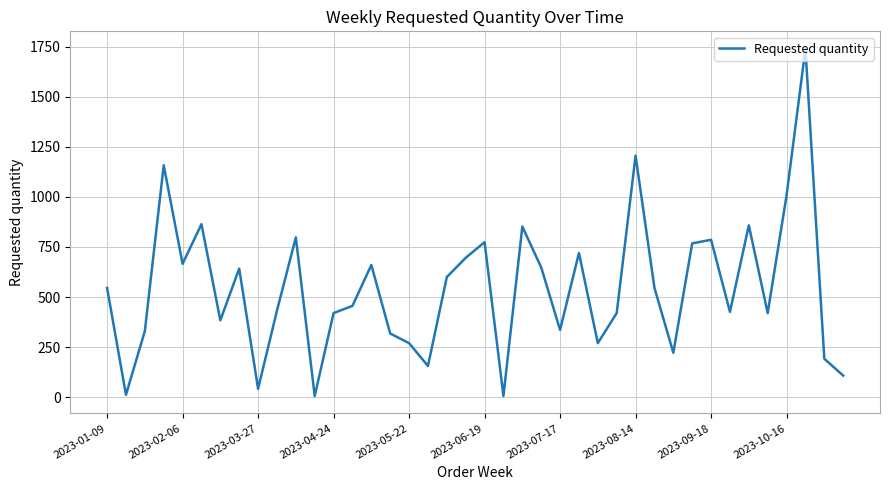

How many interior local valleys (lower than both neighbors) does the data have?

12